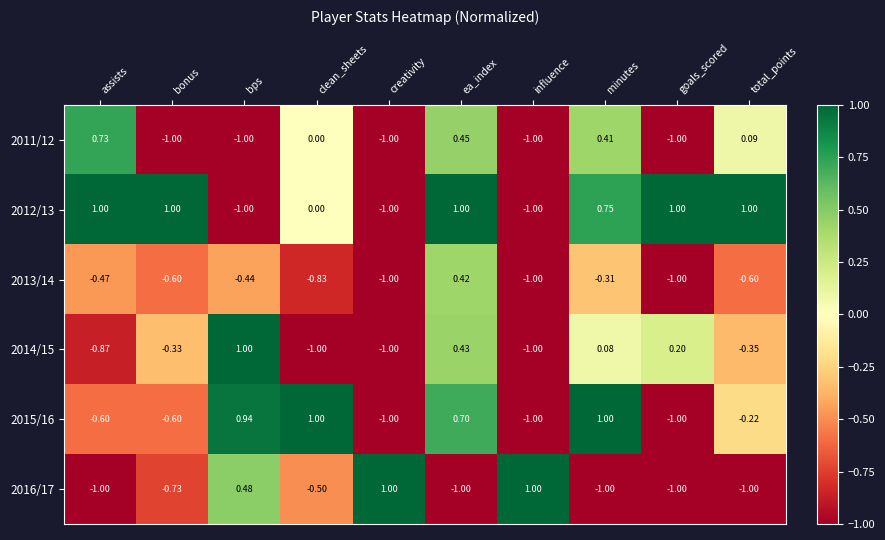

At which category is the sum across all series the highest?

ea_index